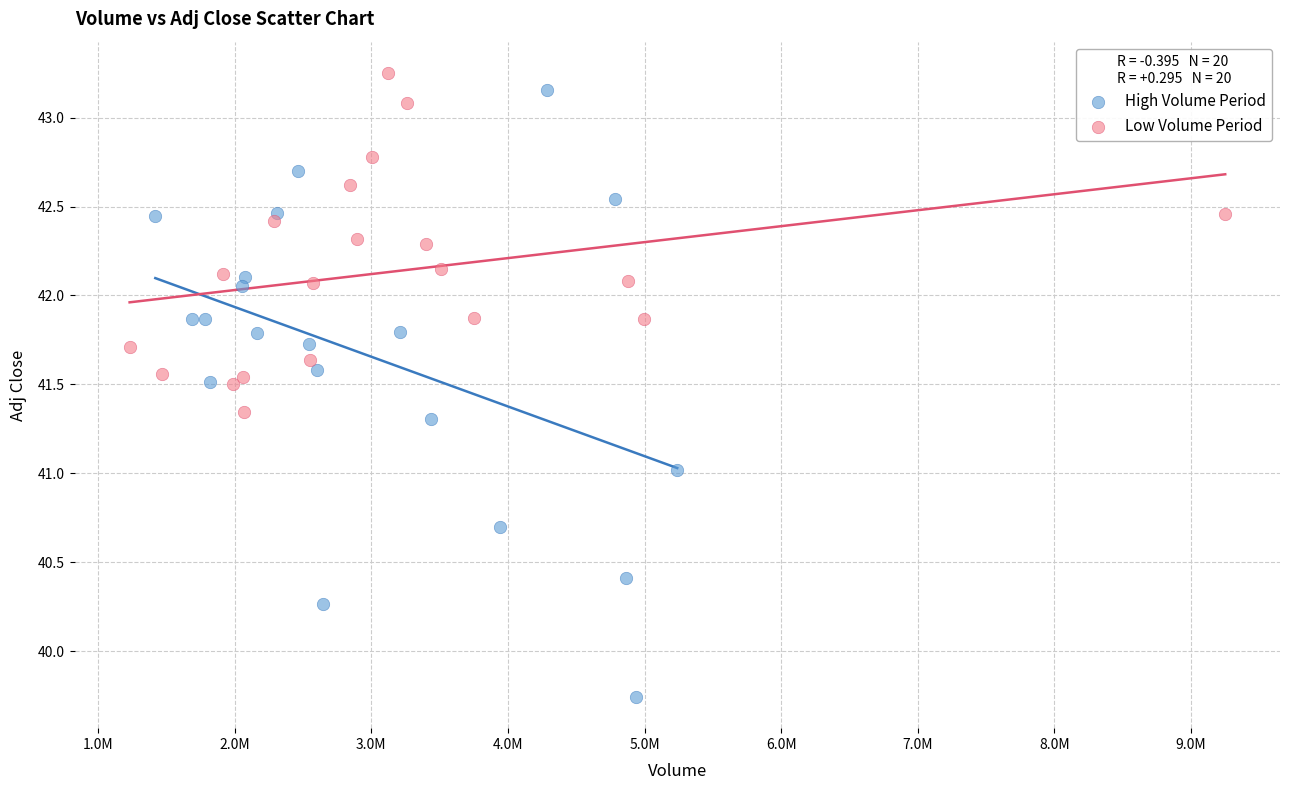

Which series reaches the maximum Y coordinate?

Low Volume Period